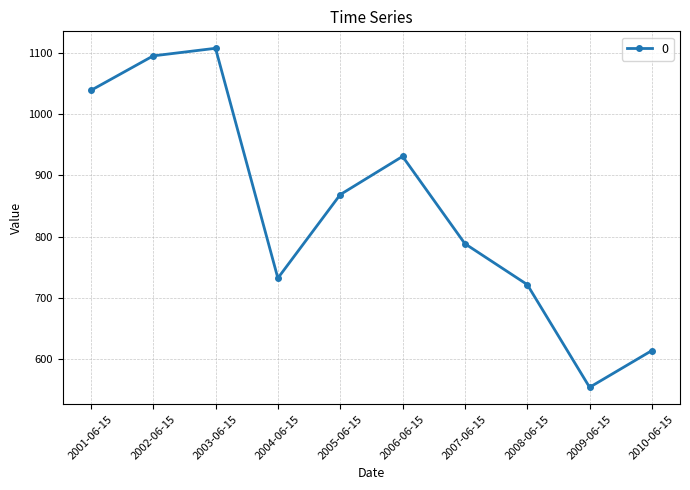

What is the maximum value shown in the chart?

1107.5